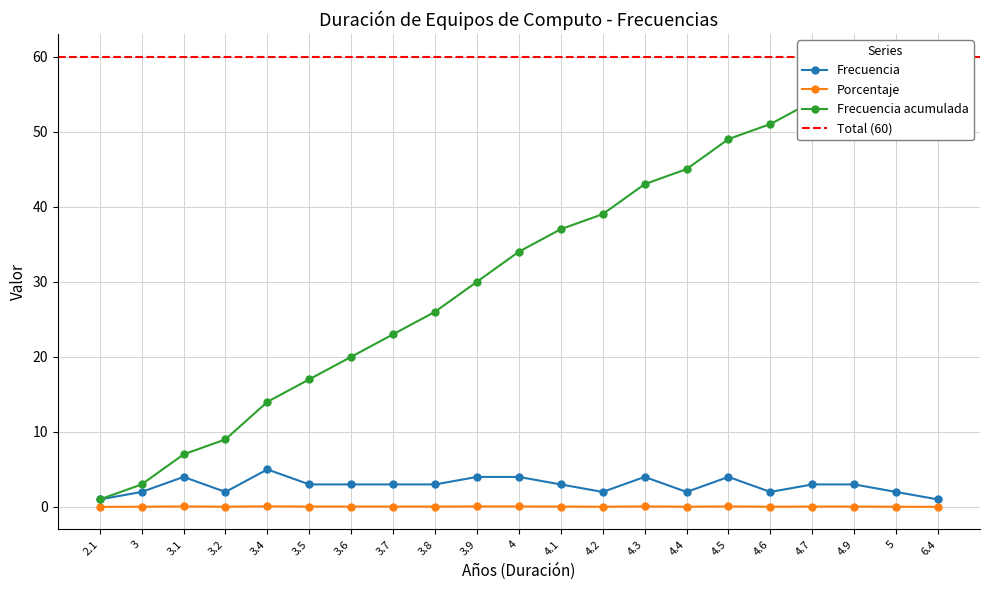

What is the value of the Porcentaje point at the 19th from the left?

0.1